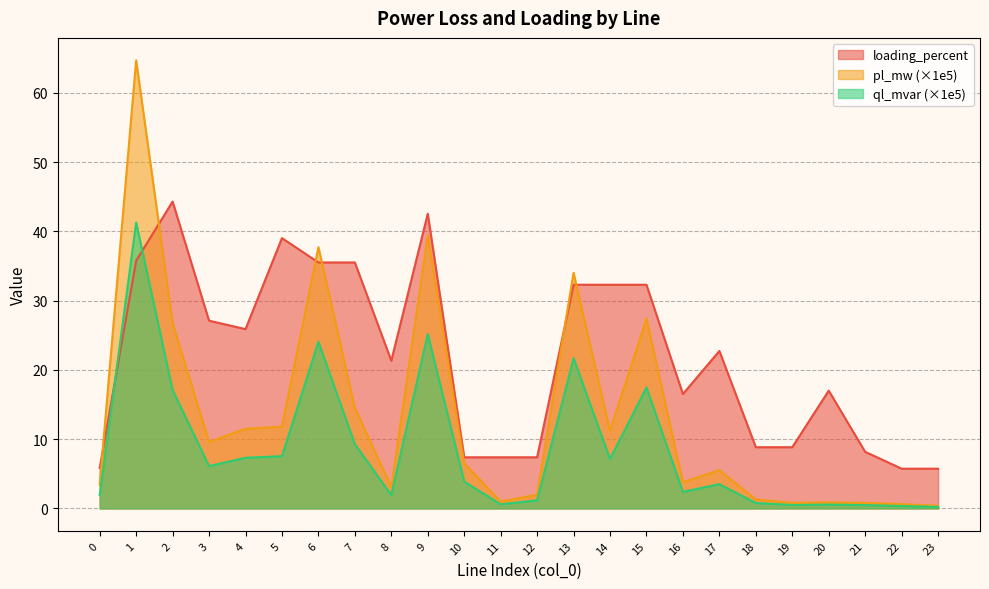

How many interior local valleys does the loading_percent series have?

6